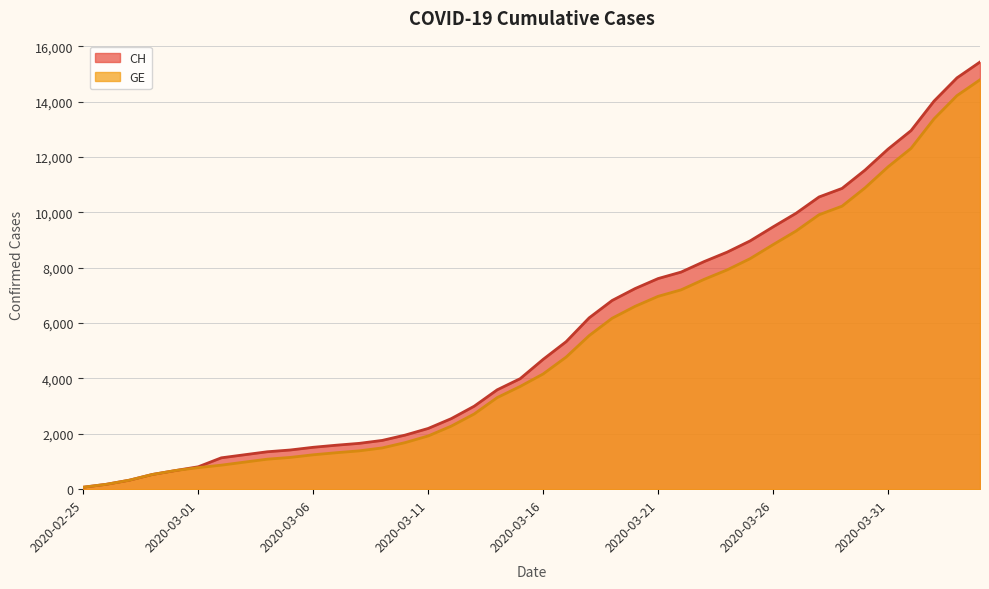

At which label is CH closest to 7752?

2020-03-22